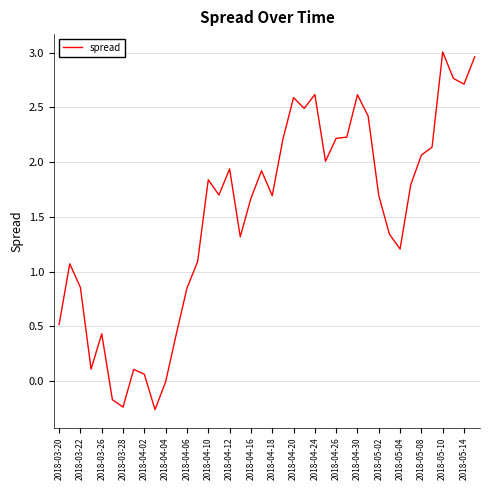

What is the difference between the maximum and second lowest values?

3.2